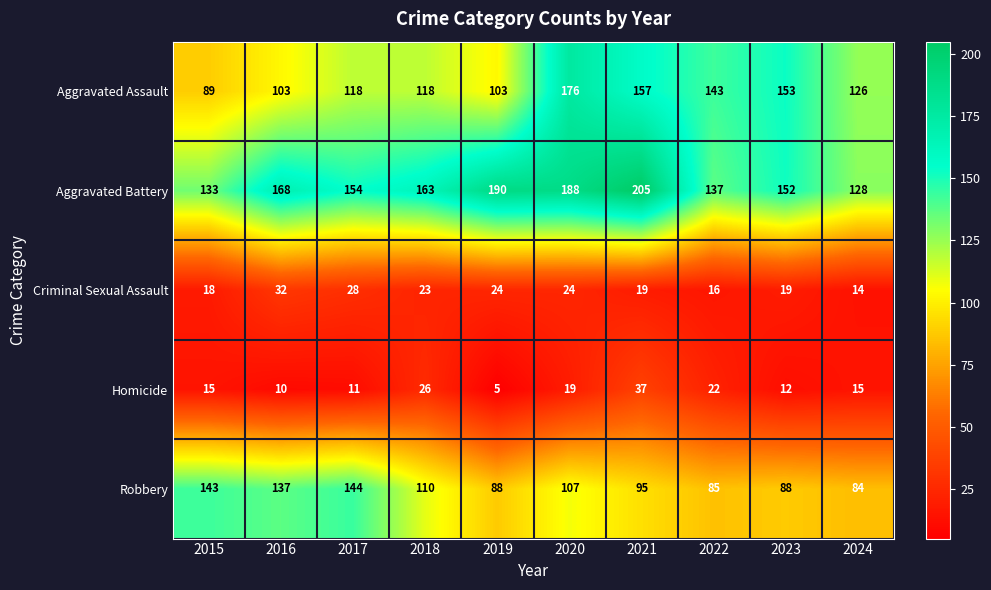

At which label does Aggravated Battery first exceed 163?

2016